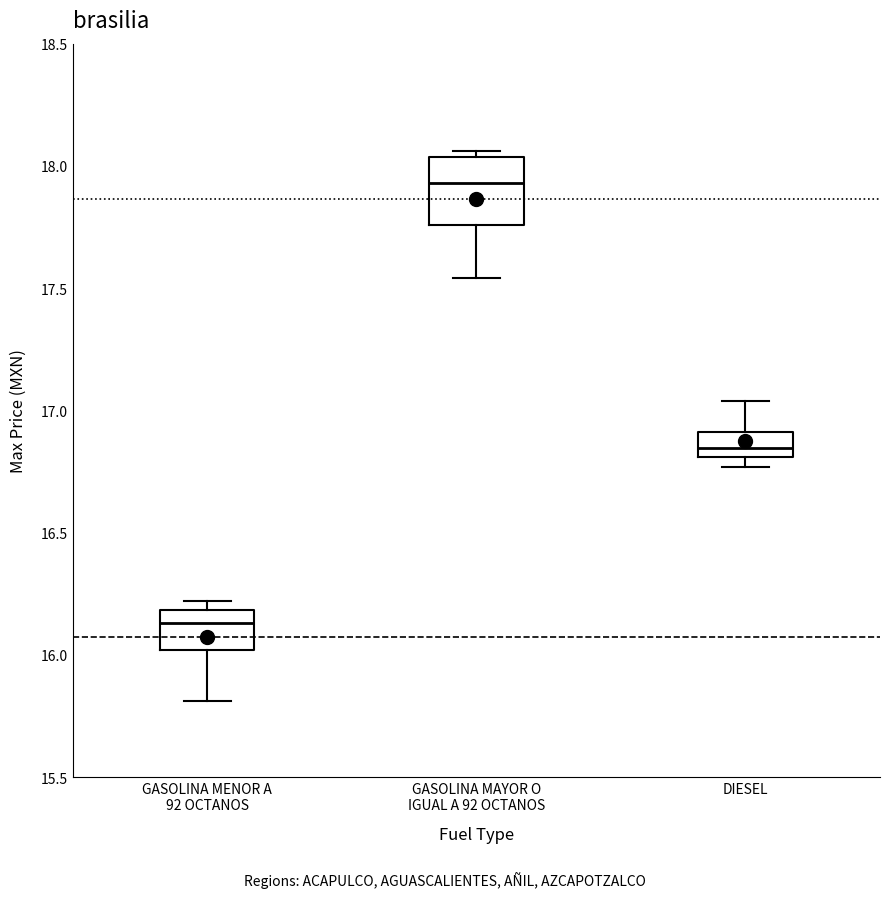

Reading left to right, read every box against the y-axis: the position of its median line, the range the box covers, and the ends of its whiskers. The values are not printed on the chart, so give them approximately, as read against the axis.

GASOLINA MENOR A 92 OCTANOS: median 16.15, box 16.00 to 16.20, whiskers 15.80 to 16.20 (just above the box's upper edge)
GASOLINA MAYOR O IGUAL A 92 OCTANOS: median 17.95, box 17.75 to 18.05, whiskers 17.55 to 18.05 (just above the box's upper edge)
DIESEL: median 16.85, box 16.80 to 16.90, whiskers 16.75 to 17.05